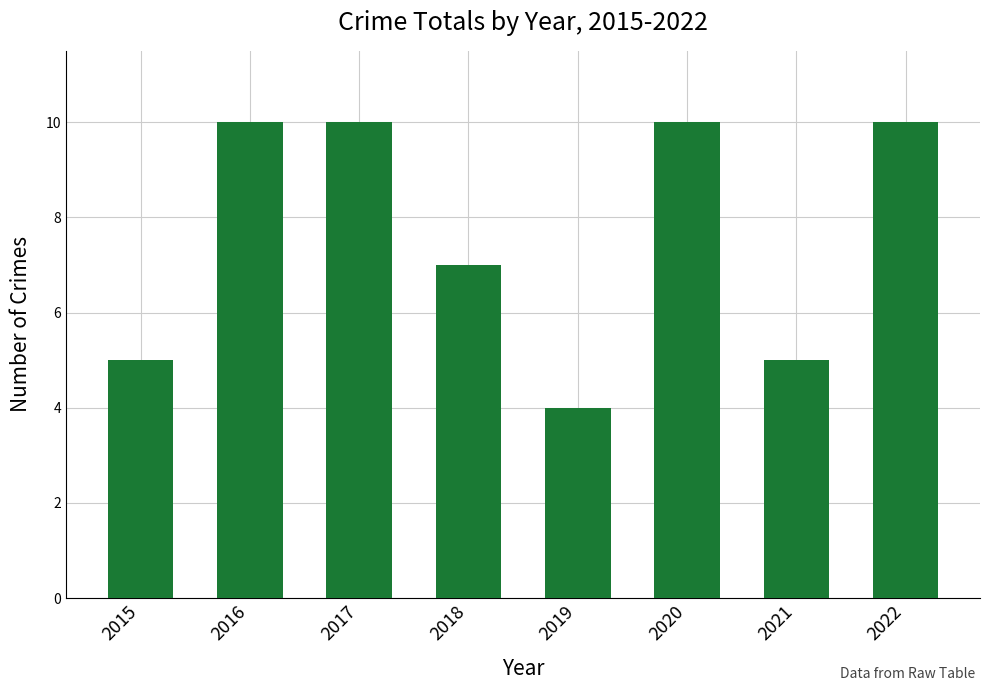

Count the values in the range 5 to 10.

7